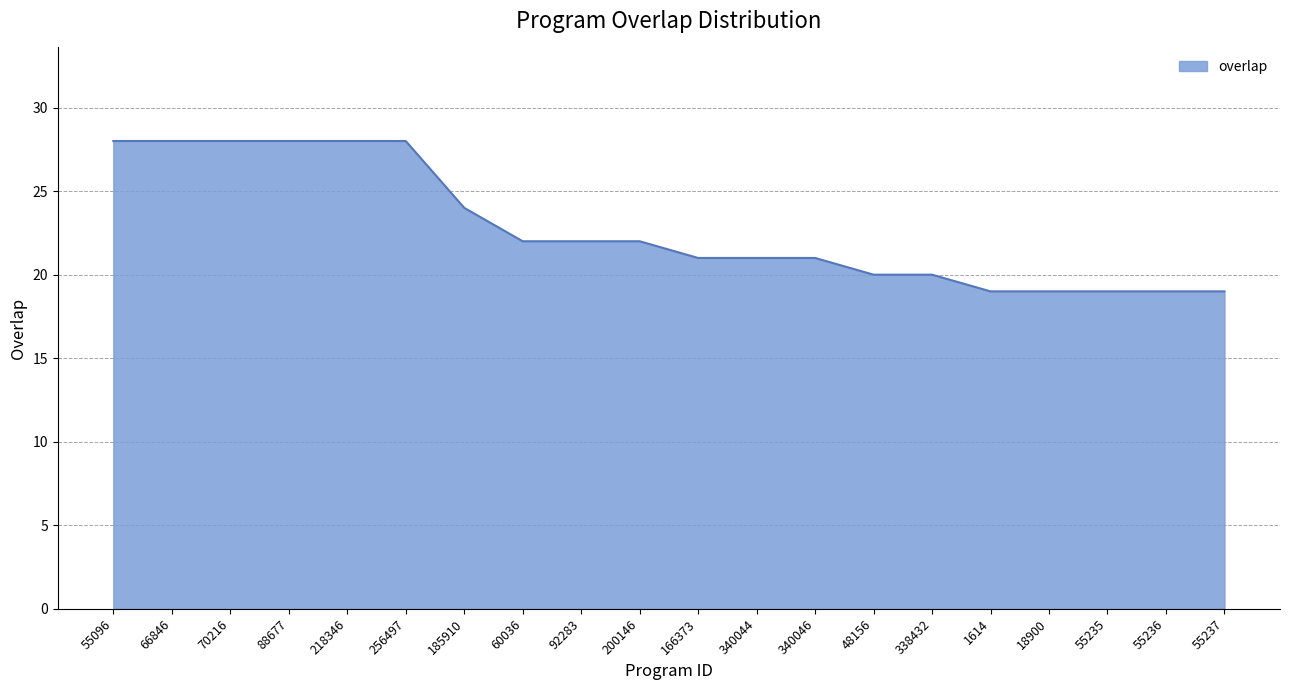

What position from the left is 18900?

17